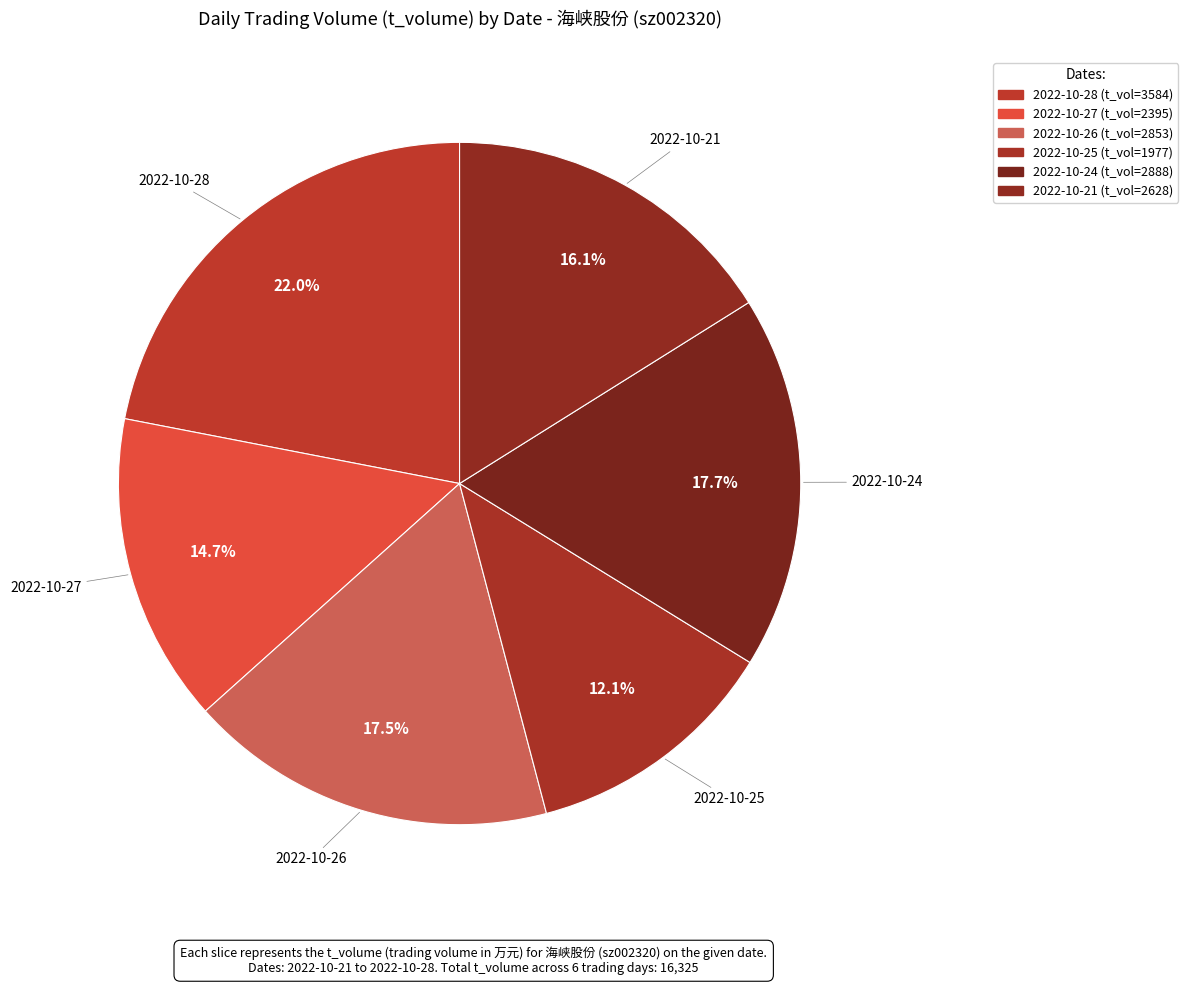

Count the number of slices in the pie.

6